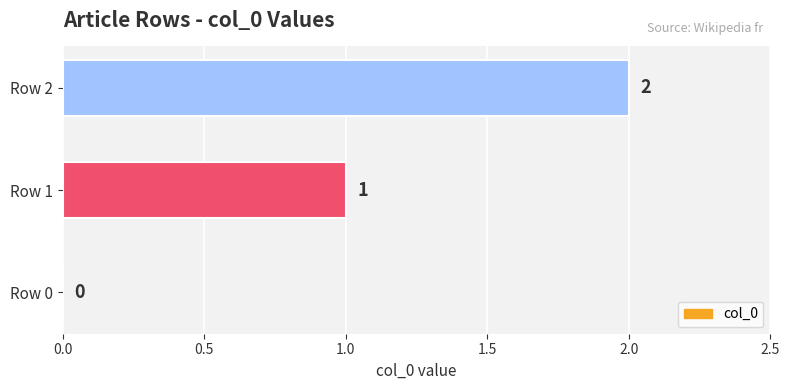

How many data points does each series have?

3